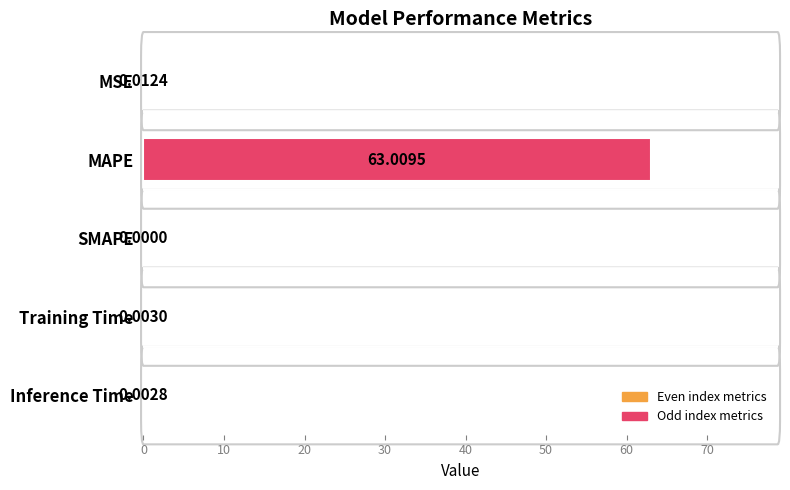

What is the sum of all values?

63.0